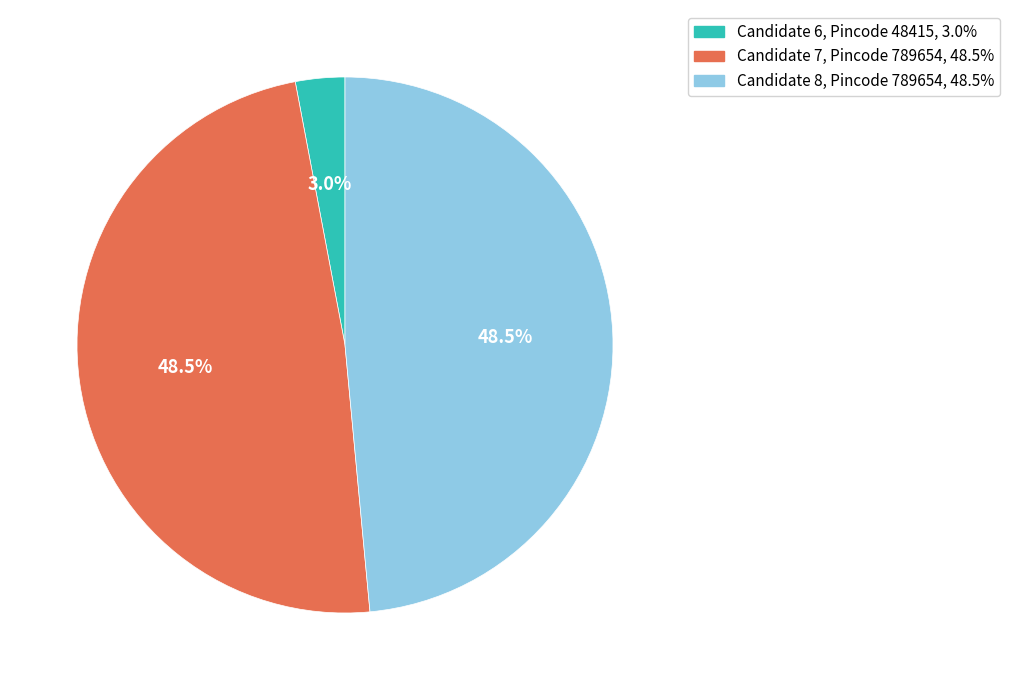

Does any single category account for the majority?

No